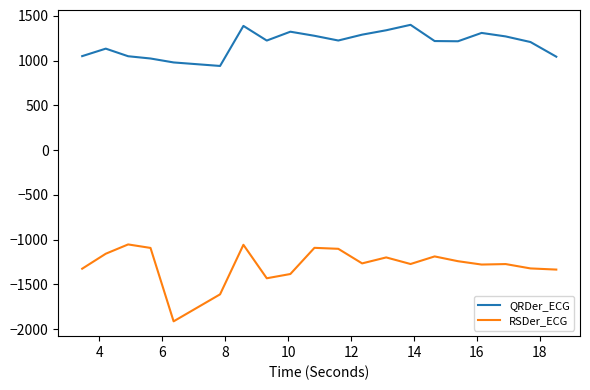

List the series in order of their peak value, lowest first.

RSDer_ECG, QRDer_ECG